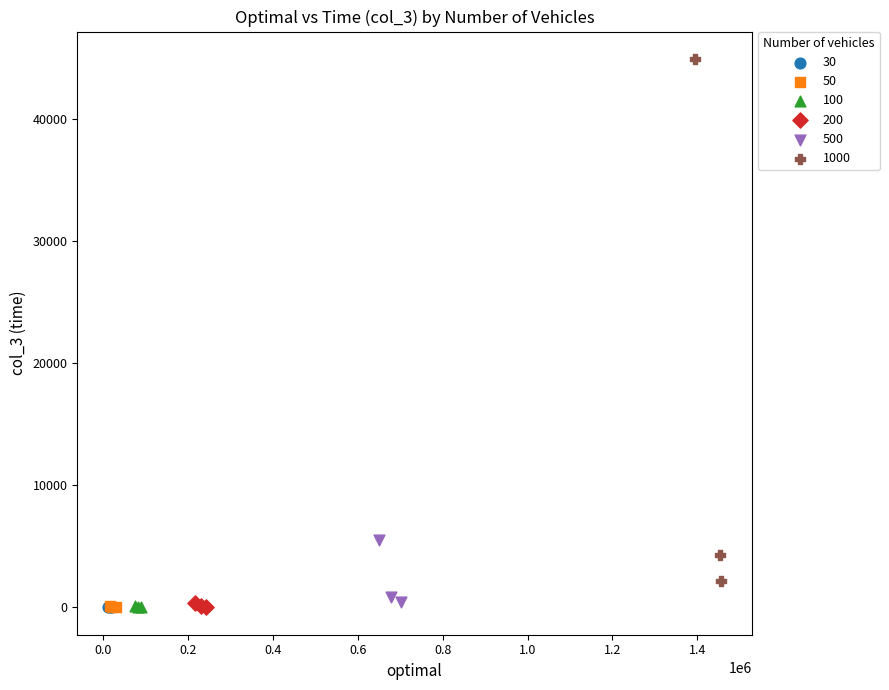

Which series reaches the maximum Y coordinate?

1000